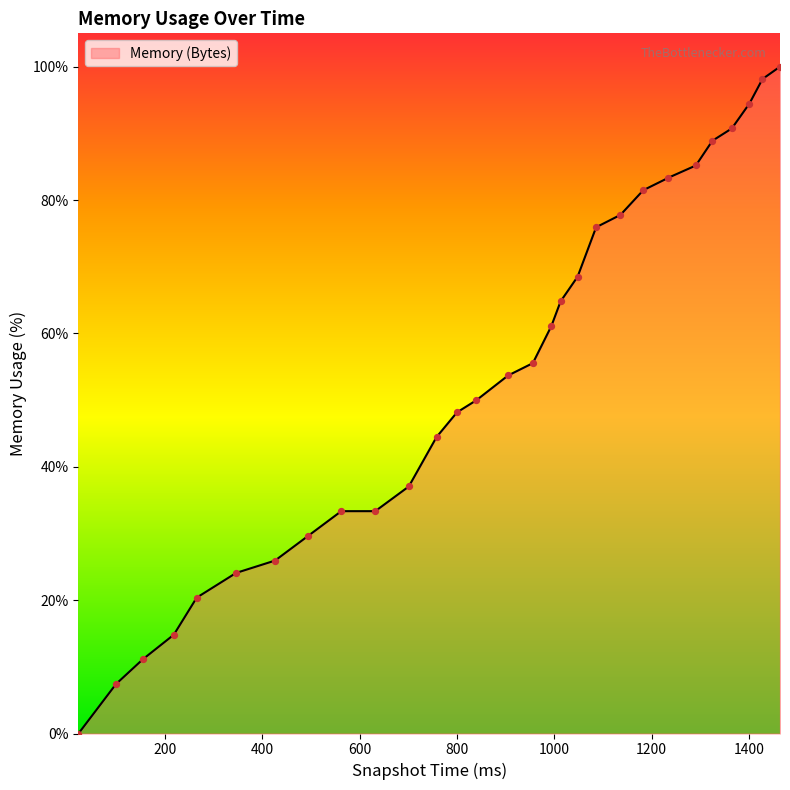

Between 265 and 1048, which is larger?

1048